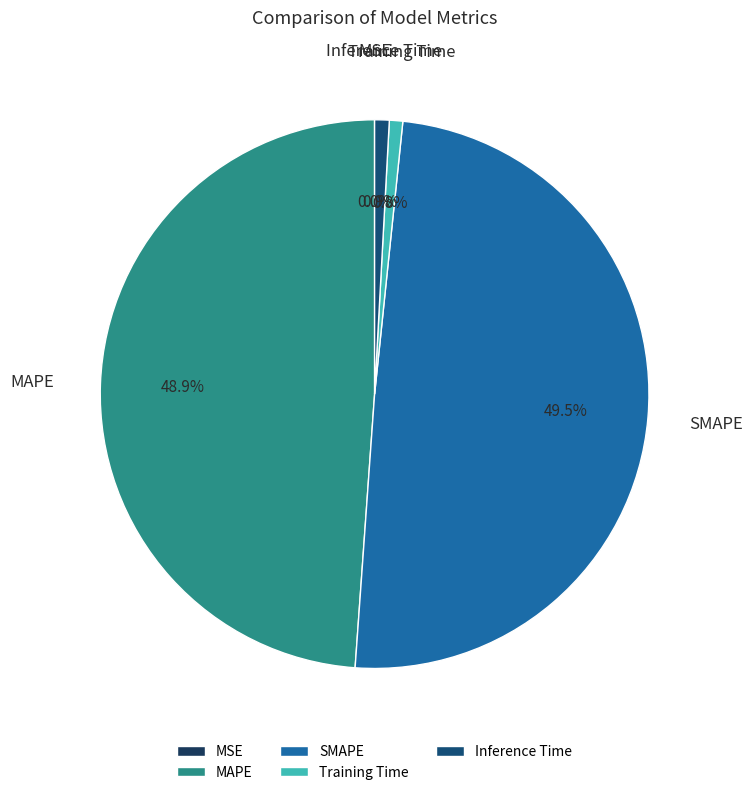

To the nearest percent, what is the difference between the largest and smallest slice percentages?

49%